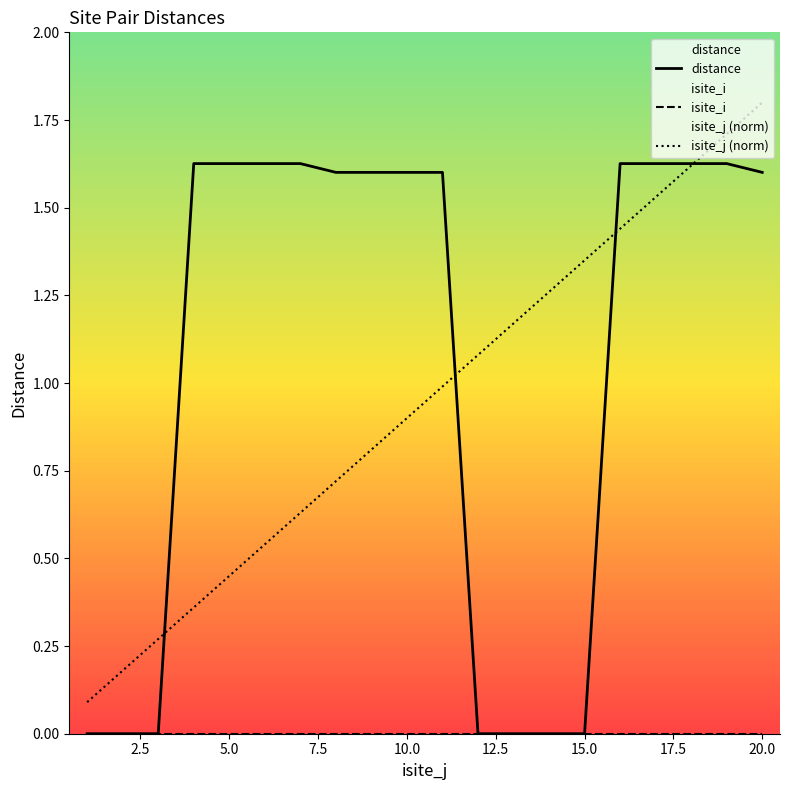

Which series has the largest total across all categories?

distance